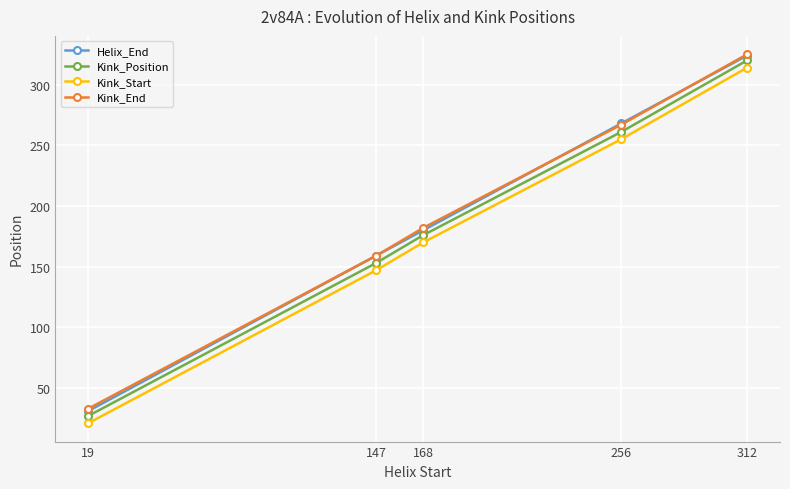

True or false: Kink_Start and Helix_End intersect in this chart.

False